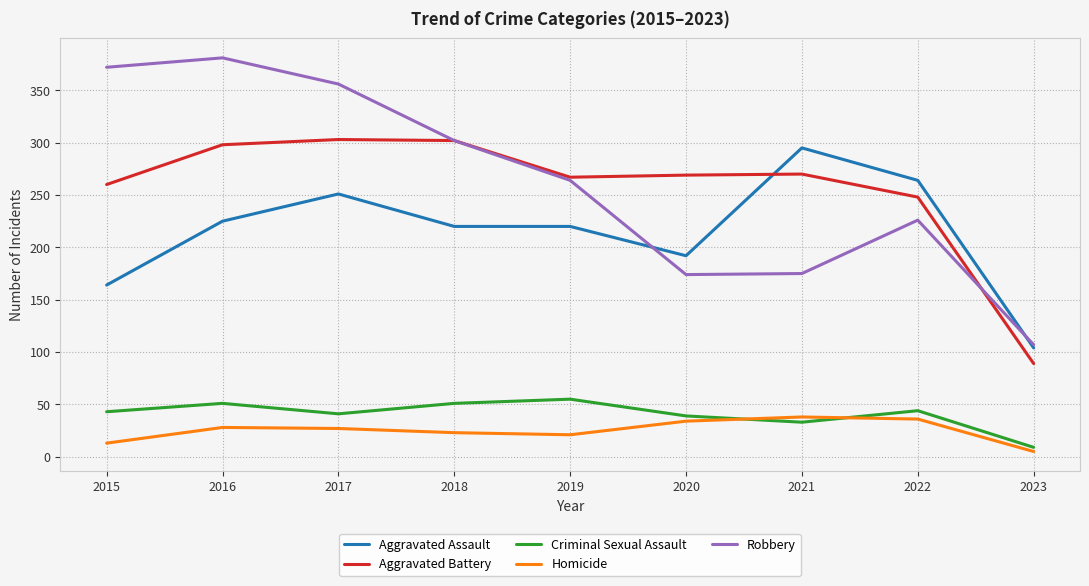

Is this an area chart (filled region under the line)?

No